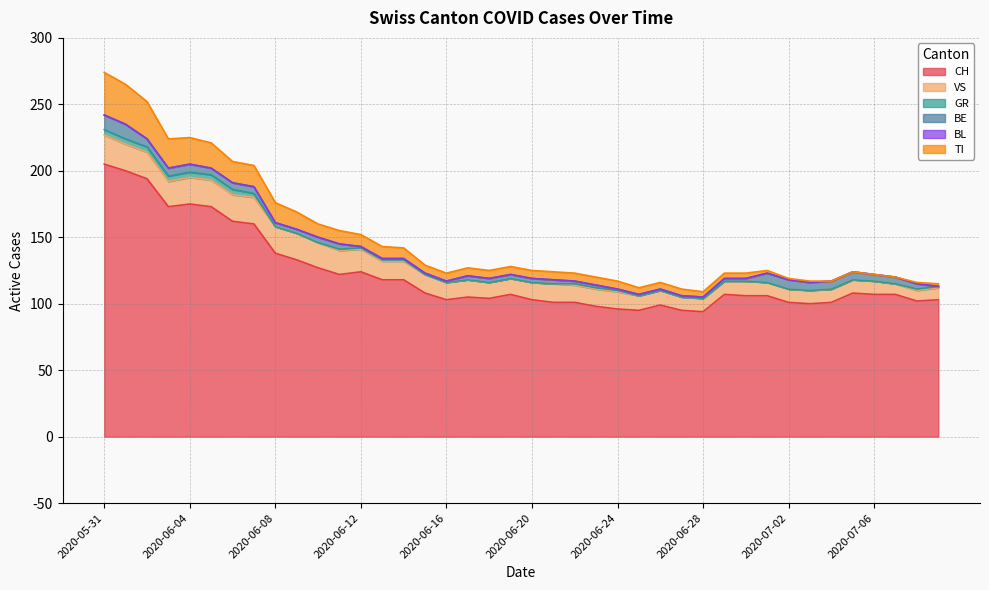

What is the spread (max minus min) of values at 2020-06-20?

103